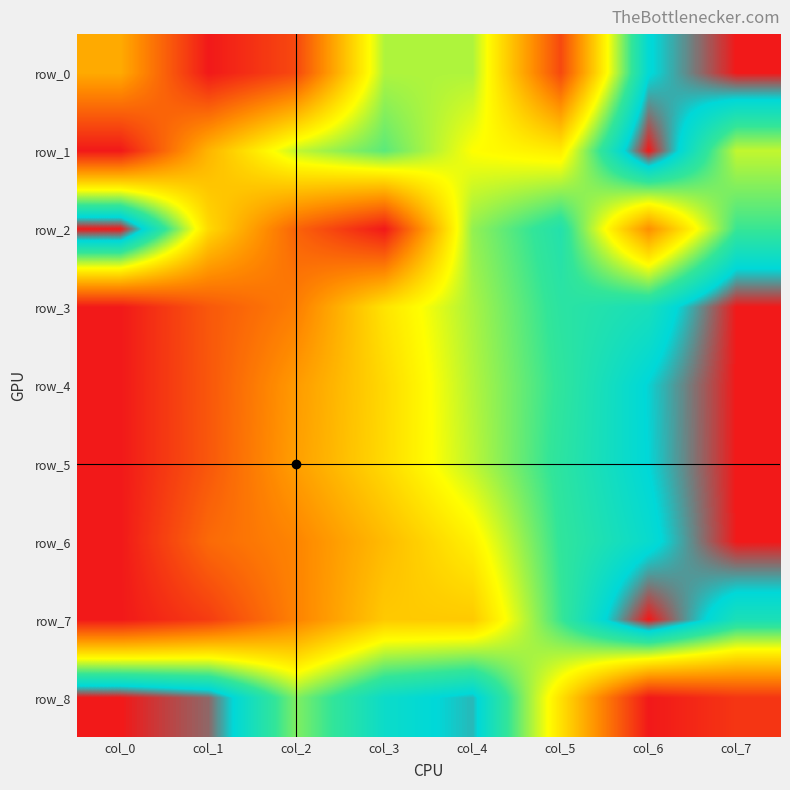

The value of row_5 at col_4 is 0.3. True or false?

False